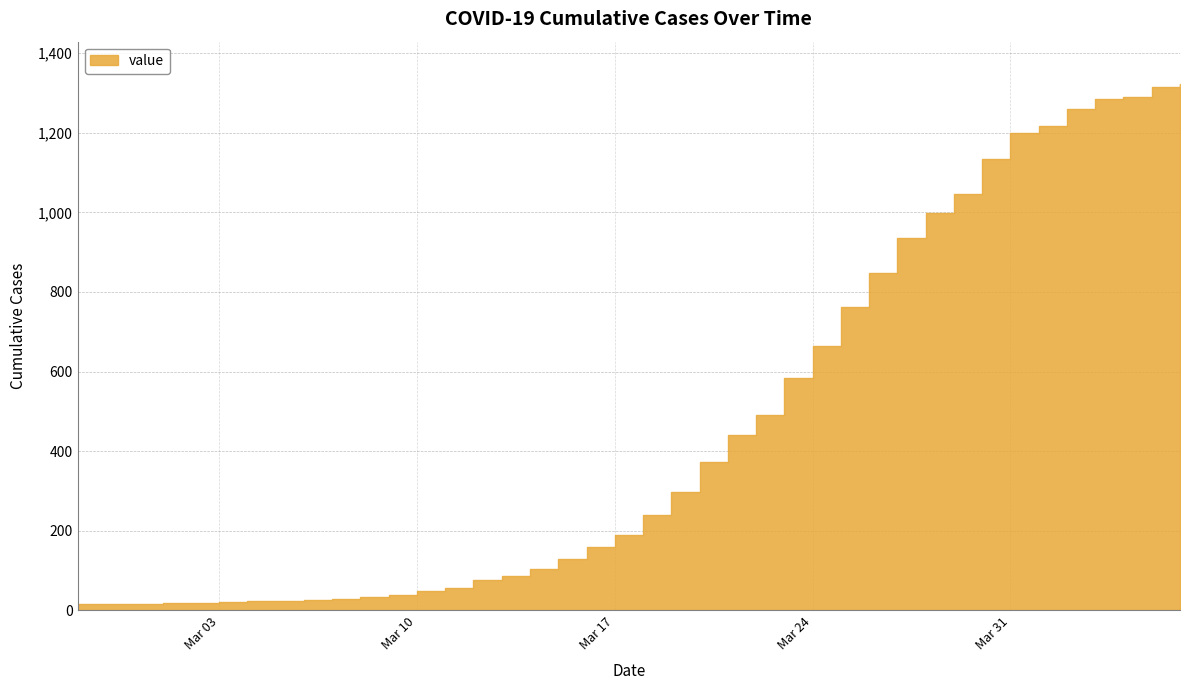

What is the greatest value displayed?

1323